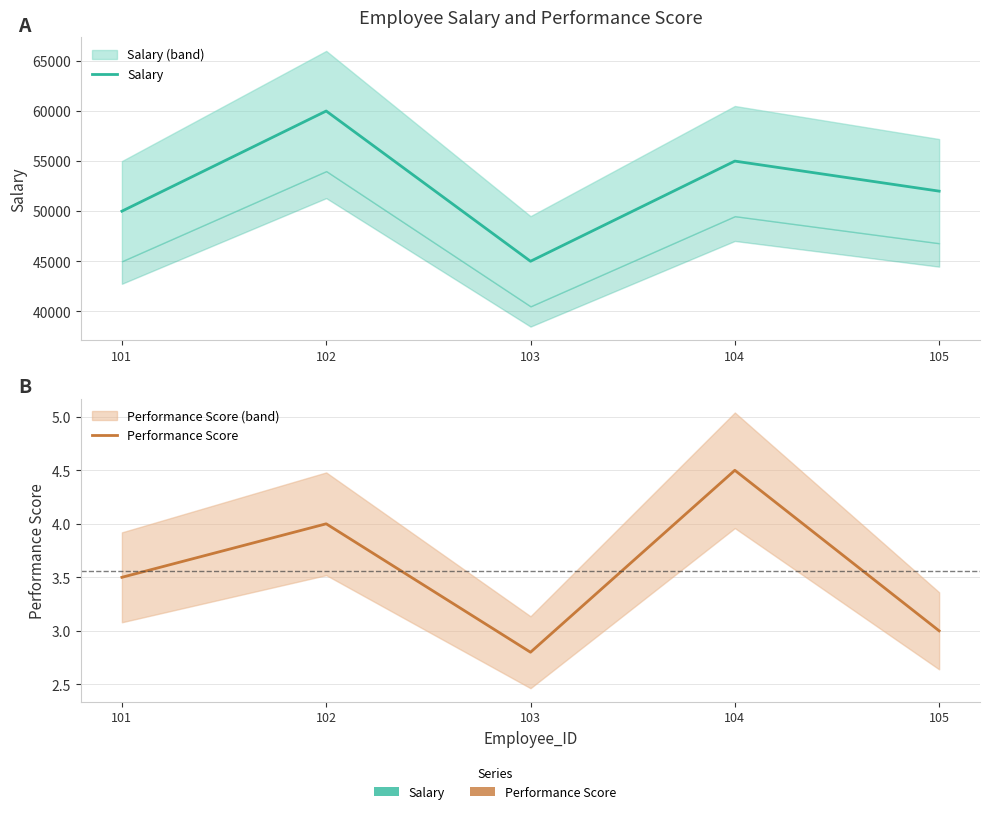

Rank the series by their average value, from highest to lowest.

Salary, Performance Score